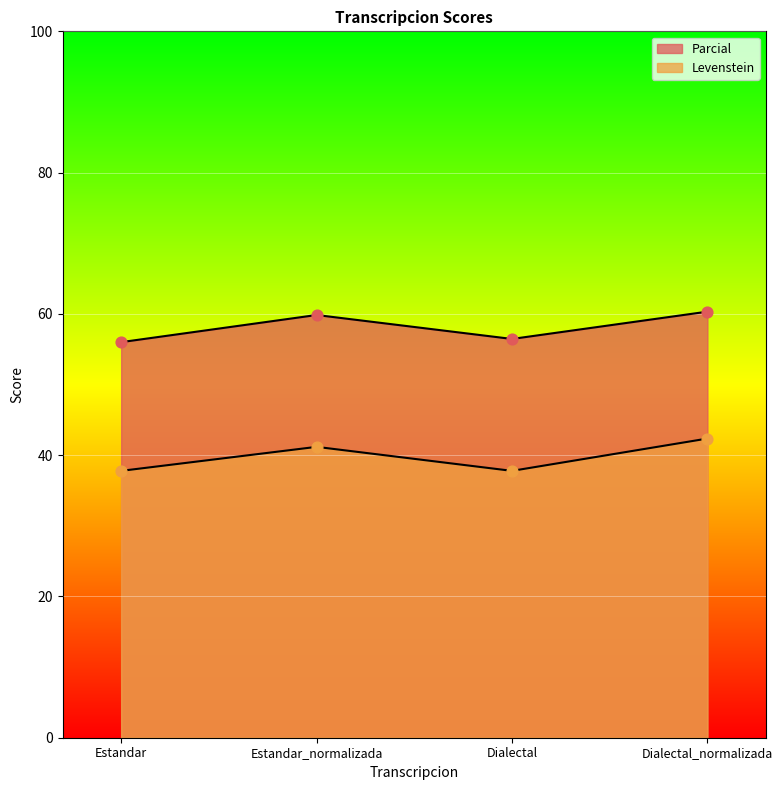

Which series contains the lowest Y value?

Levenstein